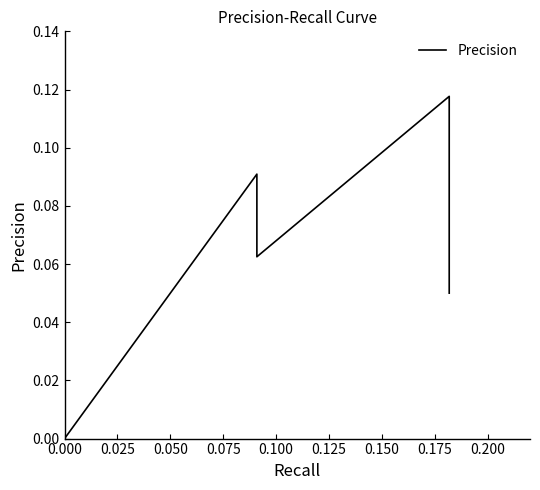

Reading left to right, list all the values displayed in this chart.

0.0	0.0	0.0	0.0	0.0	0.0	0.0	0.0	0.0	0.0	0.1	0.1	0.1	0.1	0.1	0.1	0.1	0.1	0.1	0.1	0.1	0.1	0.1	0.1	0.1	0.1	0.1	0.1	0.1	0.1	0.1	0.1	0.1	0.1	0.1	0.1	0.1	0.1	0.1	0.1